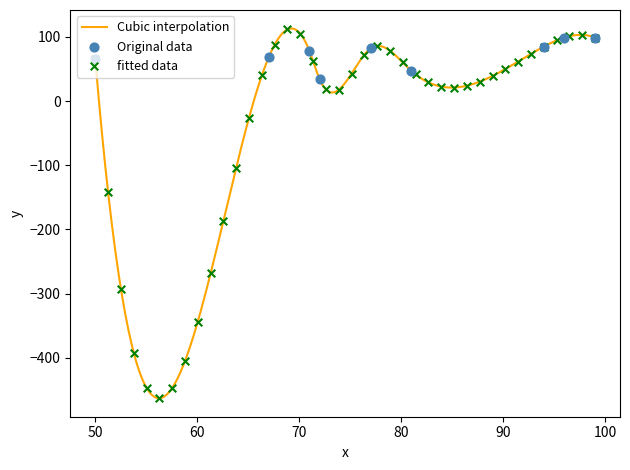

What is the change in value from 94 to 67?

-17